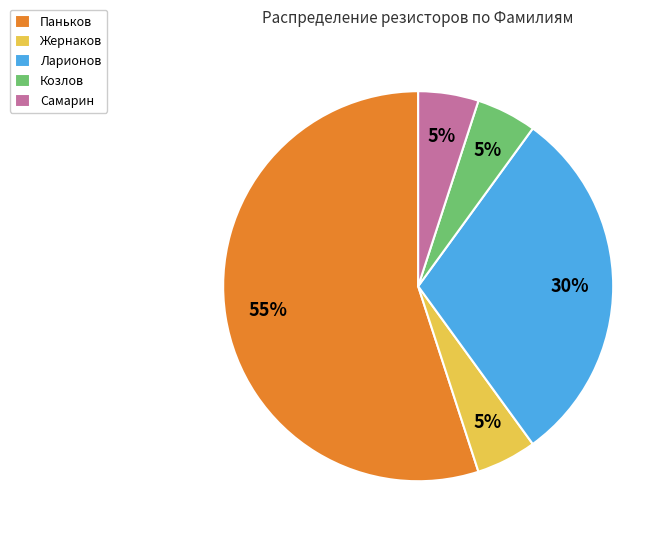

Does Ларионов account for over 50% of the chart?

No